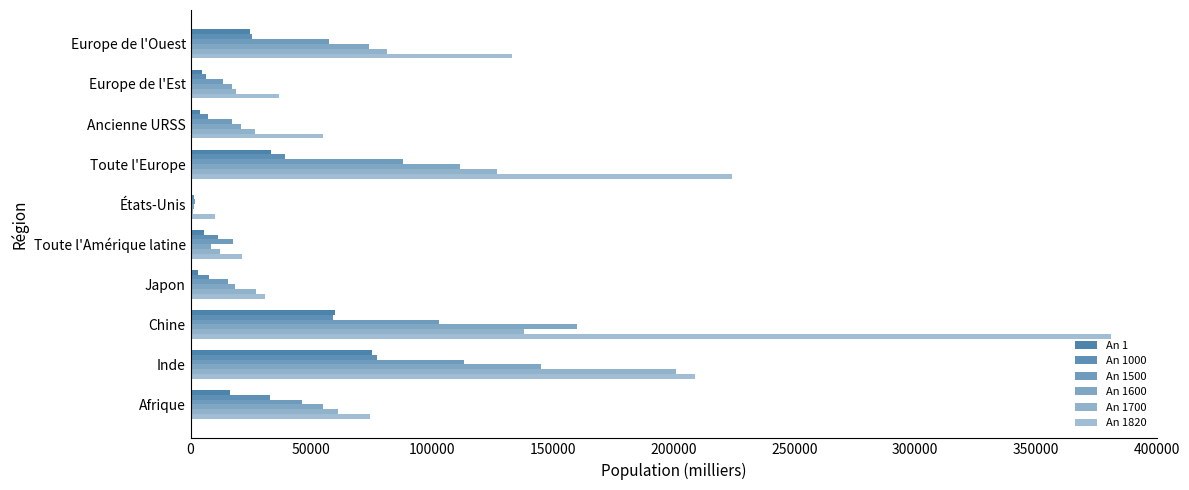

How many distinct data groups are displayed?

6